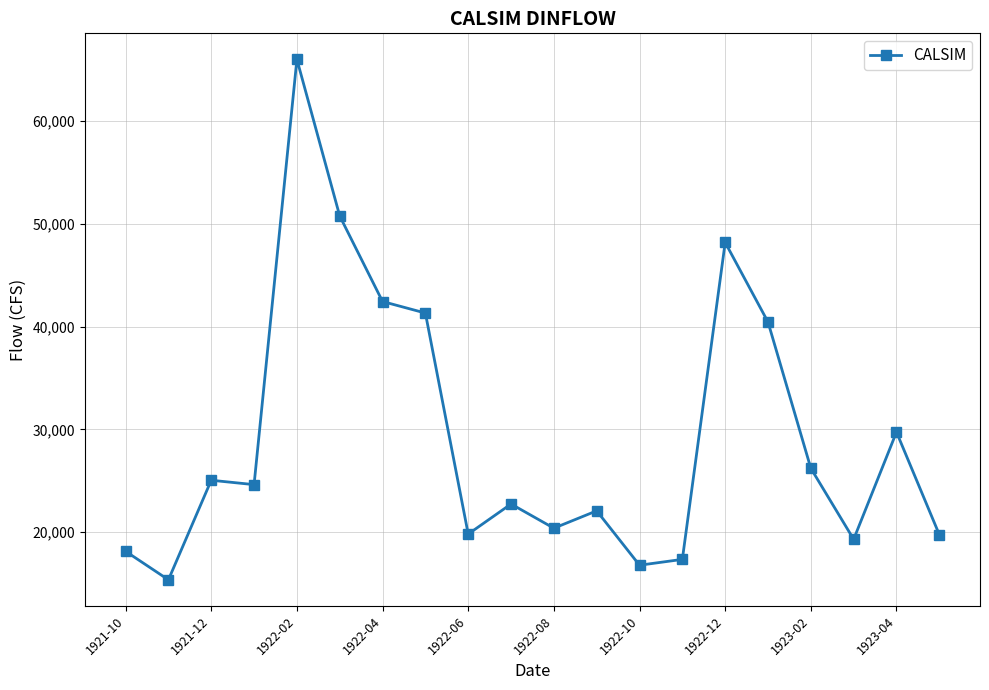

True or false: there are more than 2 points higher than both neighbors.

True